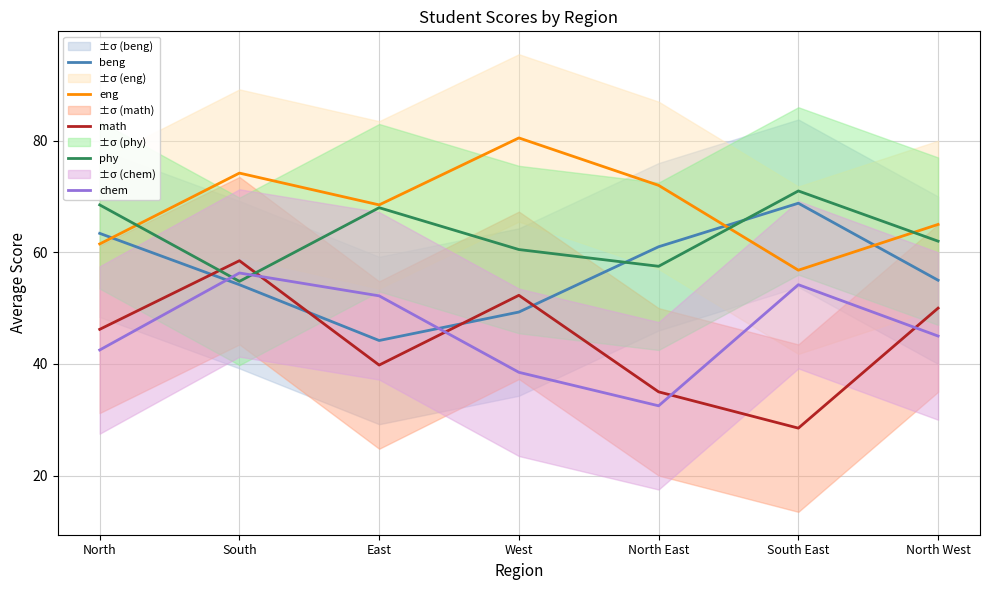

What are all the series names shown in the legend?

beng, eng, math, phy, chem